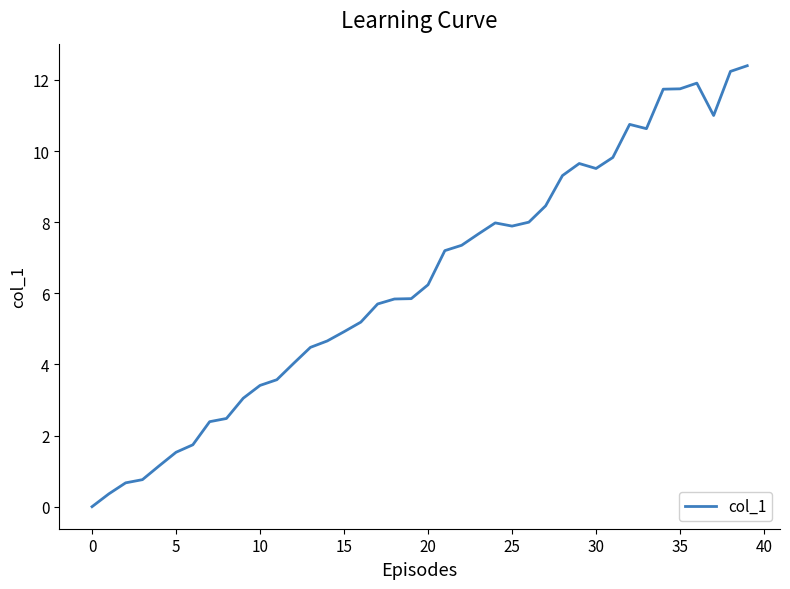

What is the greatest value displayed?

12.4